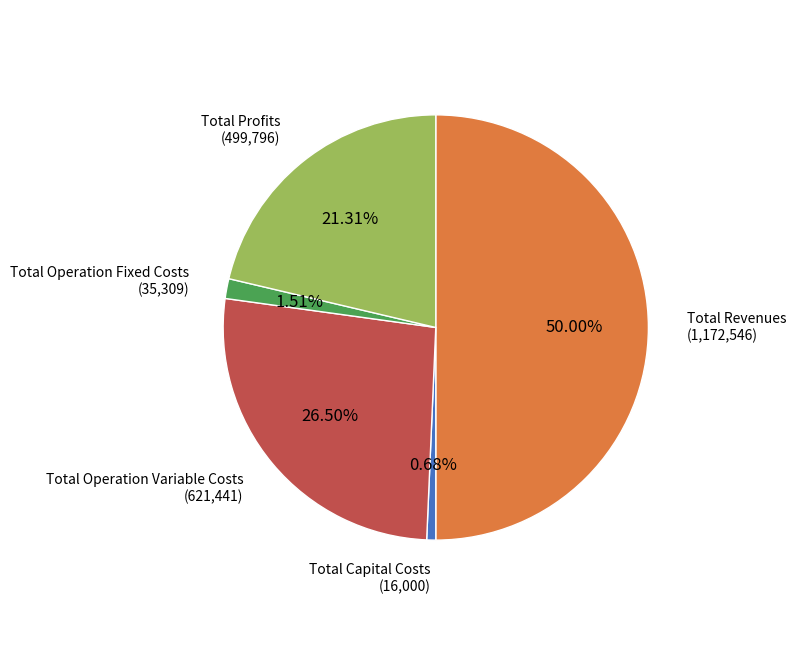

Between Total Operation Variable Costs and Total Profits, which is larger?

Total Operation Variable Costs